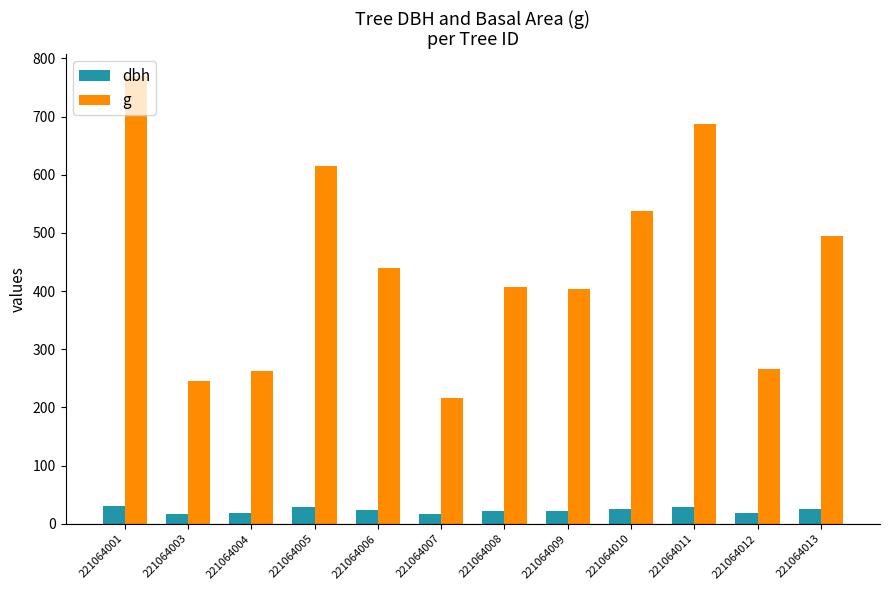

What is the difference between the highest and lowest values at 221064006?

415.6